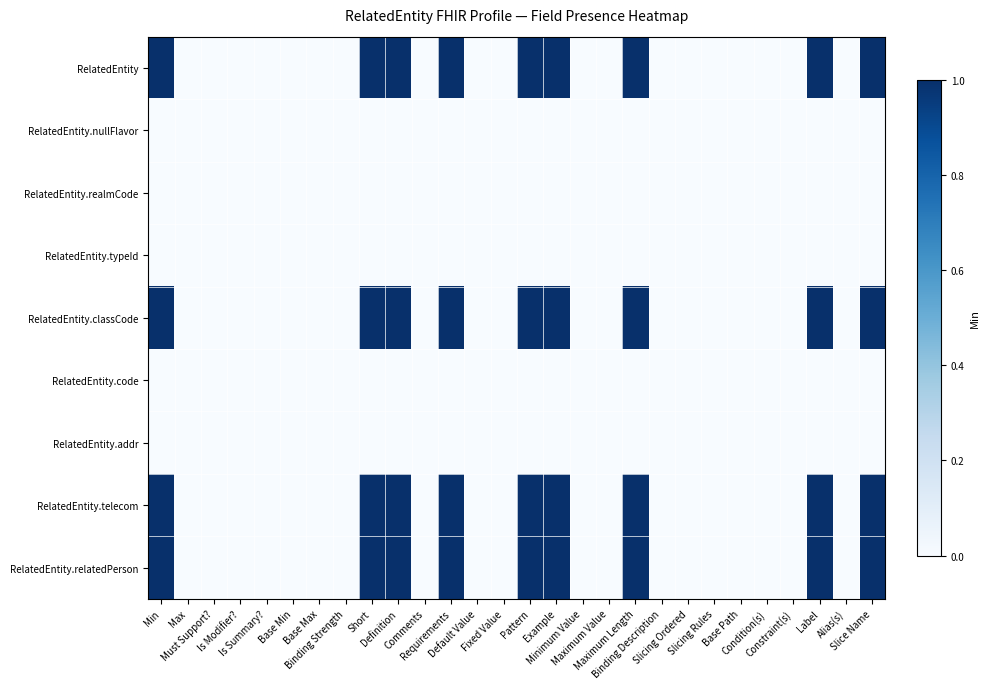

How many distinct data groups are displayed?

9